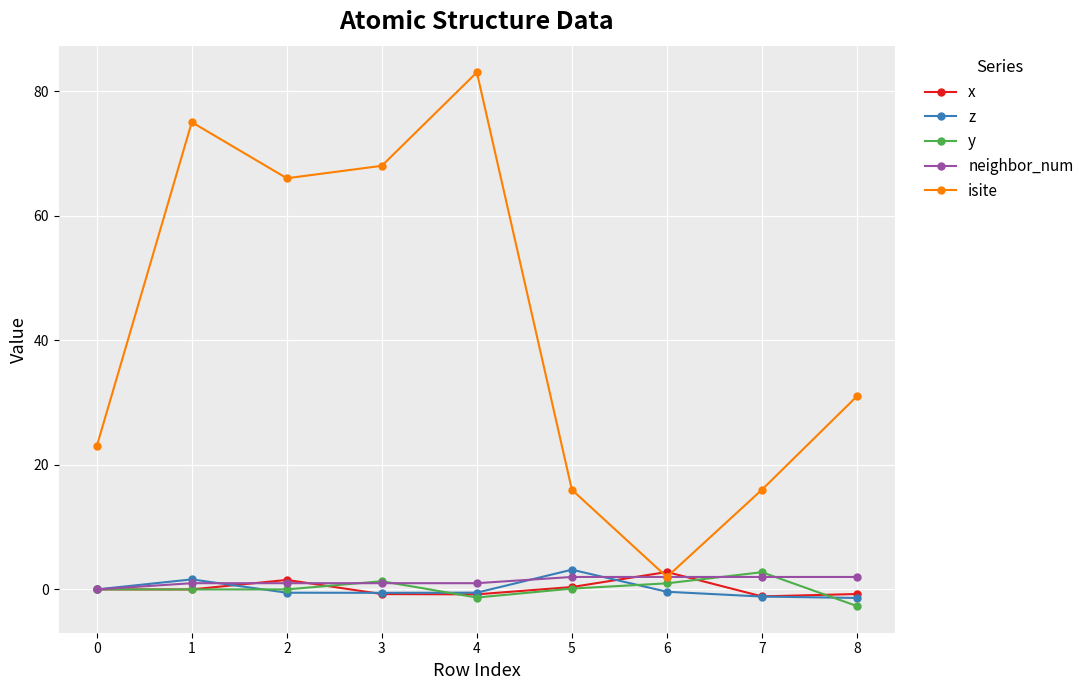

What is the spread (max minus min) of values at 0?

23.0